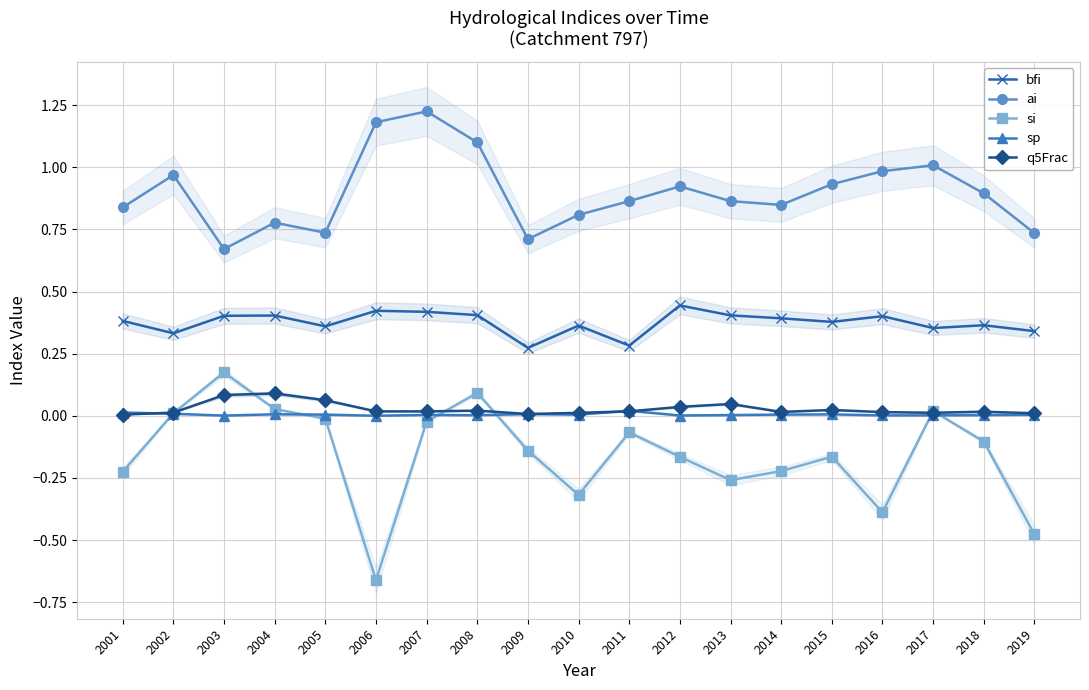

What is the value of the ai point at the 3rd from the left?

0.7